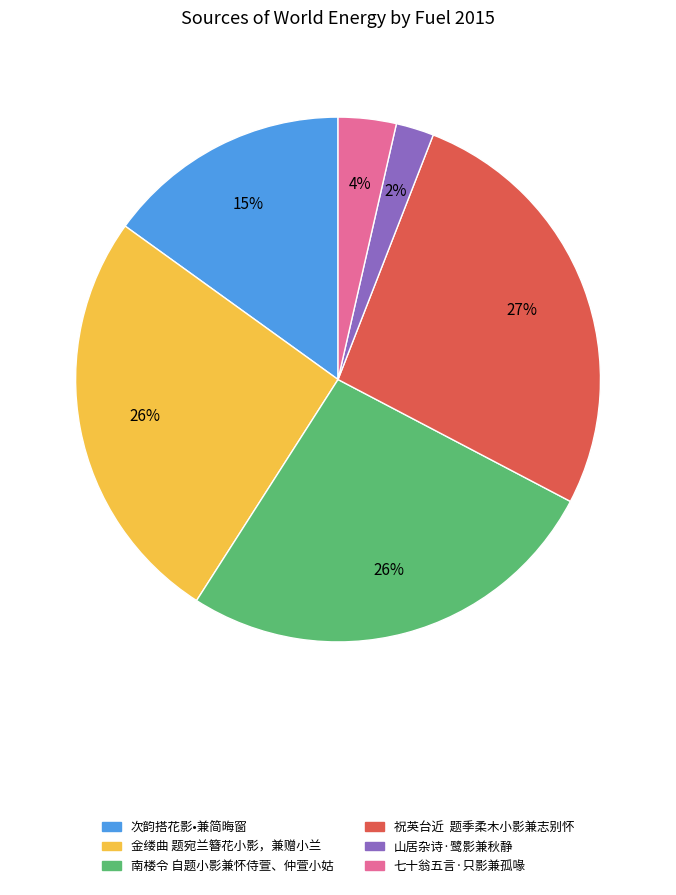

Which slice is the smallest?

山居杂诗·鹭影兼秋静